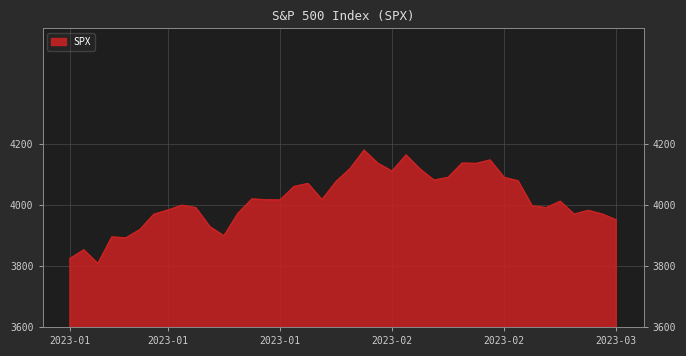

List the labels in order of value, largest first.

2023-02-02, 2023-02-07, 2023-02-15, 2023-02-13, 2023-02-03, 2023-02-14, 2023-02-01, 2023-02-08, 2023-02-06, 2023-02-10, 2023-02-16, 2023-02-09, 2023-02-17, 2023-01-31, 2023-01-27, 2023-01-26, 2023-01-23, 2023-01-30, 2023-01-24, 2023-01-25, 2023-02-23, 2023-01-13, 2023-02-21, 2023-02-22, 2023-01-17, 2023-01-12, 2023-02-27, 2023-01-20, 2023-02-28, 2023-02-24, 2023-01-11, 2023-03-01, 2023-01-18, 2023-01-10, 2023-01-19, 2023-01-06, 2023-01-09, 2023-01-04, 2023-01-03, 2023-01-05